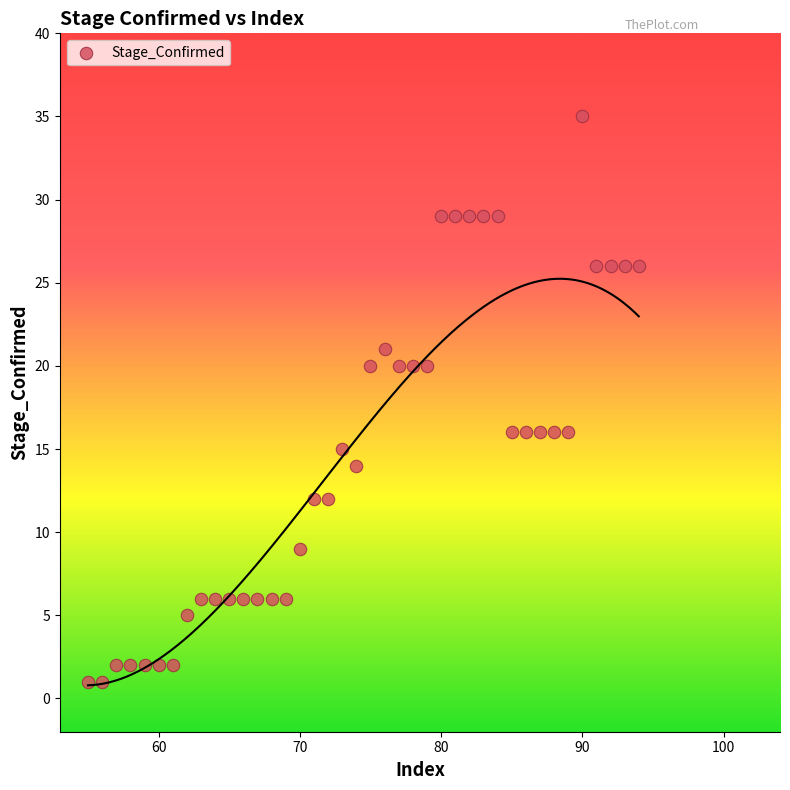

What is the range of Y values (max minus min)?

34